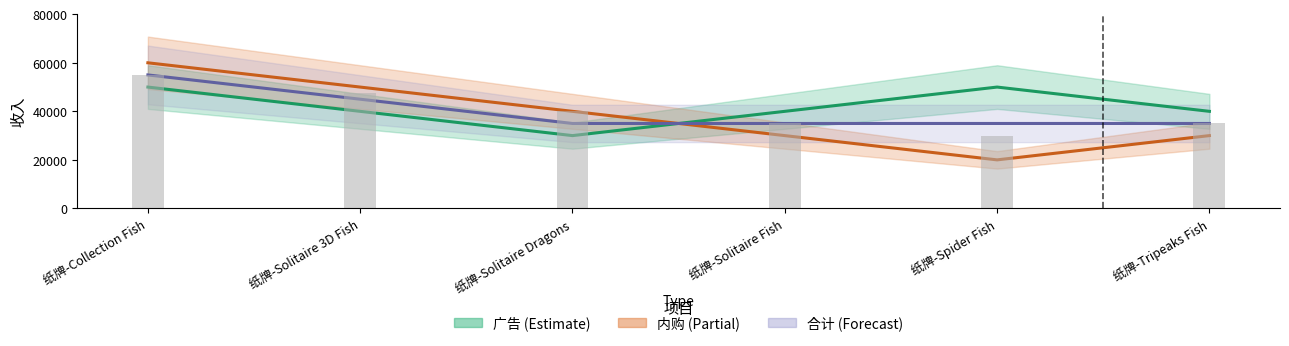

True or false: 合计 has a value of 18335 at 纸牌-Solitaire Dragons.

False